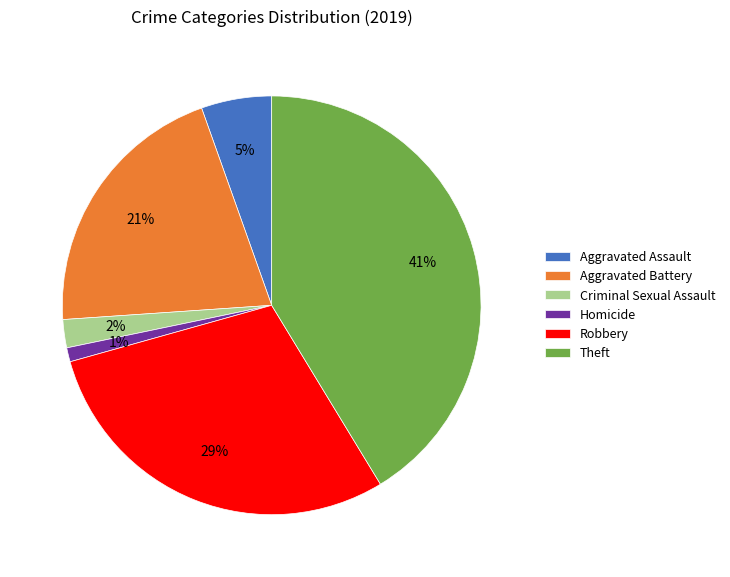

Rank the categories by value from highest to lowest.

Theft, Robbery, Aggravated Battery, Aggravated Assault, Criminal Sexual Assault, Homicide